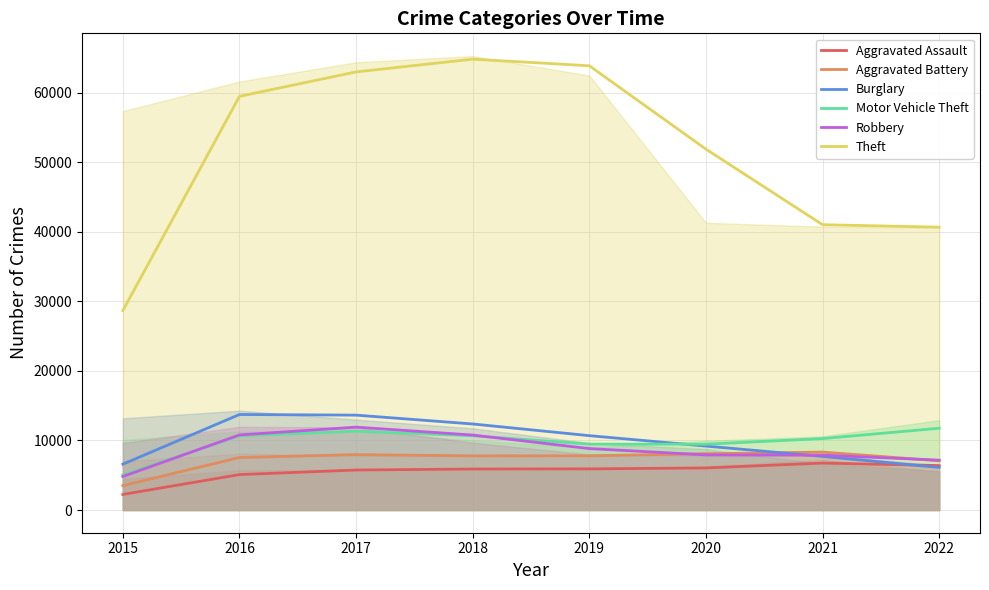

Rank the categories by Motor Vehicle Theft value from lowest to highest.

2015, 2020, 2019, 2021, 2016, 2018, 2017, 2022